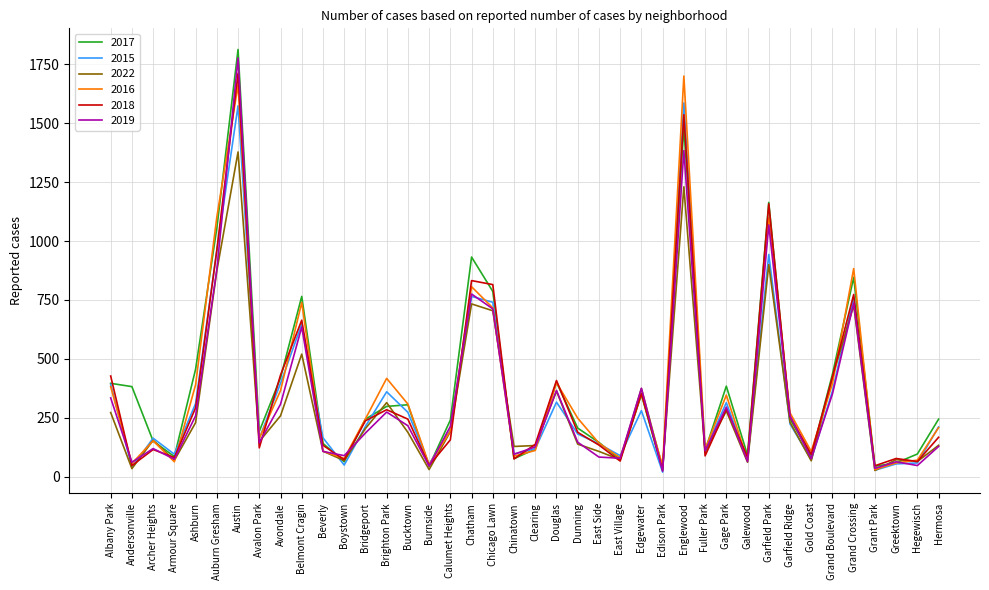

The 2018 series shows 1712 at Austin. True or false?

True